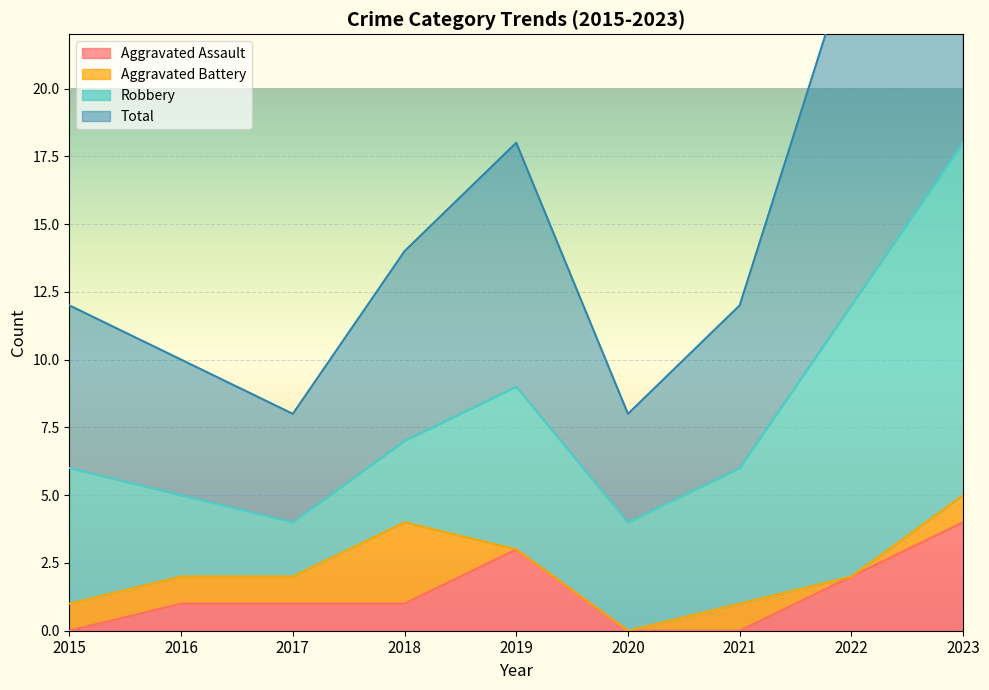

Which category has the lowest value in the Total series?

2017